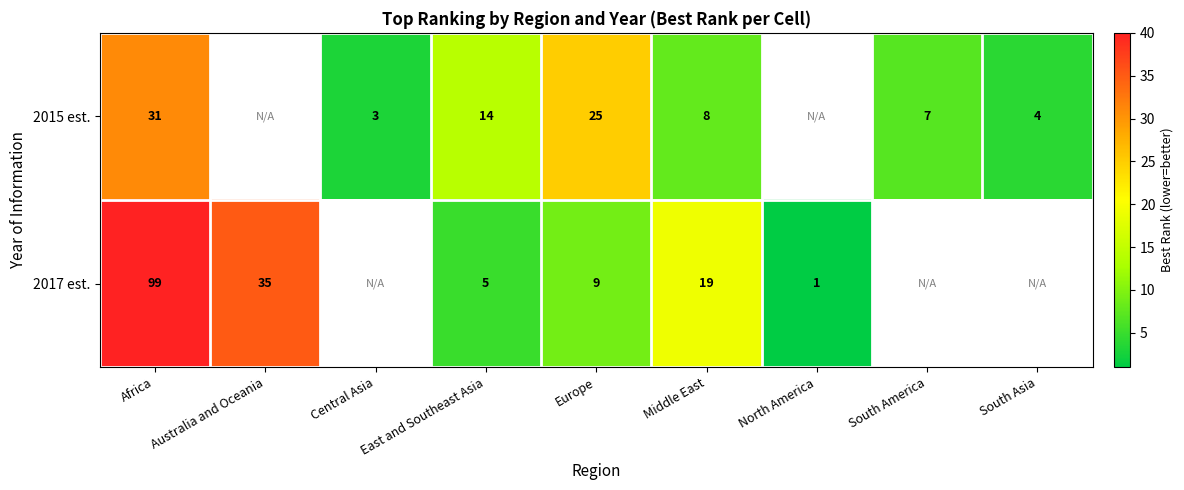

The 2017 est. series shows 153 at Africa. True or false?

False